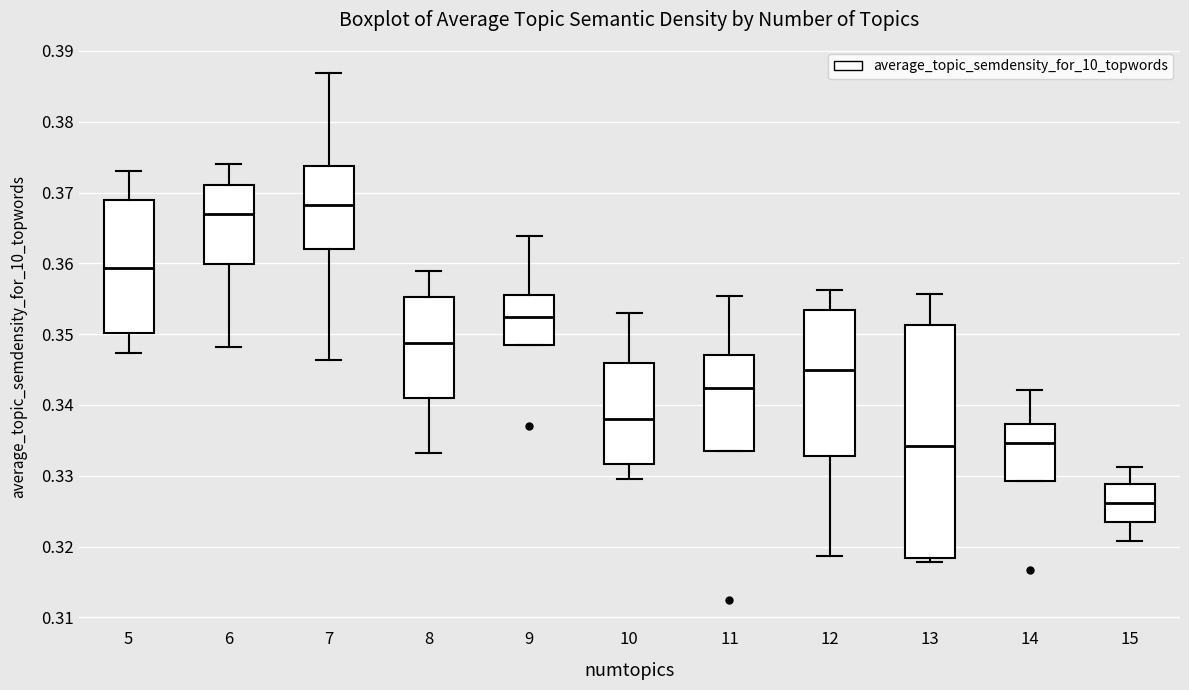

Reading left to right, transcribe this box plot: for each box, give where its median line is, the range the box spans, and where its two whiskers end, as read against the y-axis. The values are not printed on the chart, so give them approximately, as read against the axis.

5: median 0.359, box 0.350 to 0.369, whiskers 0.347 to 0.373
6: median 0.367, box 0.360 to 0.371, whiskers 0.348 to 0.374
7: median 0.368, box 0.362 to 0.374, whiskers 0.346 to 0.387
8: median 0.349, box 0.341 to 0.355, whiskers 0.333 to 0.359
9: median 0.352, box 0.348 to 0.355, whiskers 0.348 to 0.364
10: median 0.338, box 0.332 to 0.346, whiskers 0.329 to 0.353
11: median 0.342, box 0.333 to 0.347, whiskers 0.333 to 0.355
12: median 0.345, box 0.333 to 0.353, whiskers 0.319 to 0.356
13: median 0.334, box 0.318 to 0.351, whiskers 0.318 (just below the box's lower edge) to 0.356
14: median 0.335, box 0.329 to 0.337, whiskers 0.329 to 0.342
15: median 0.326, box 0.323 to 0.329, whiskers 0.321 to 0.331